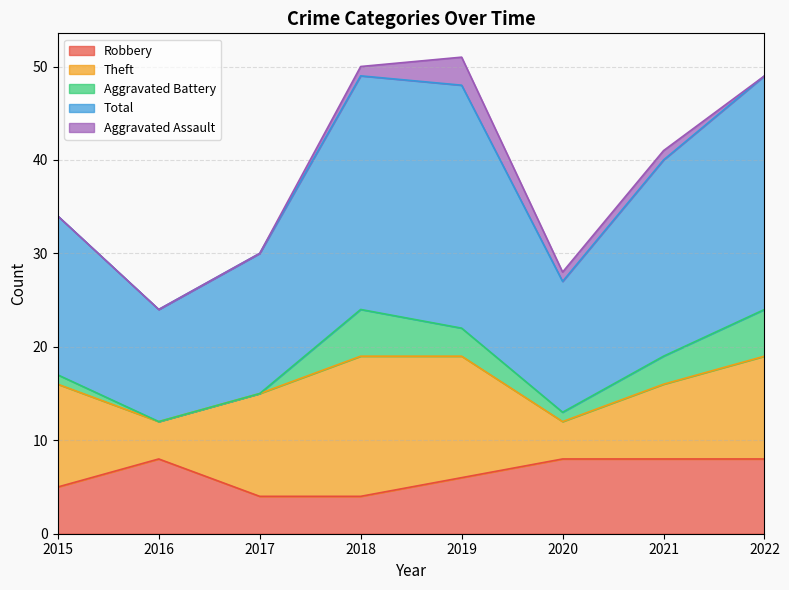

True or false: Theft and Total intersect in this chart.

False